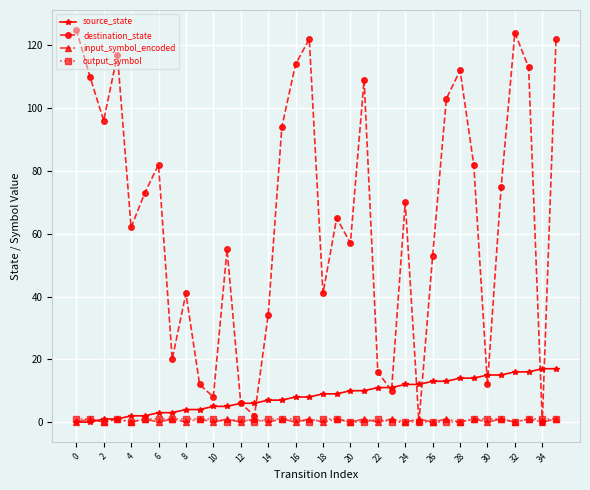

True or false: input_symbol_encoded has more than 2 points higher than both neighbors.

True